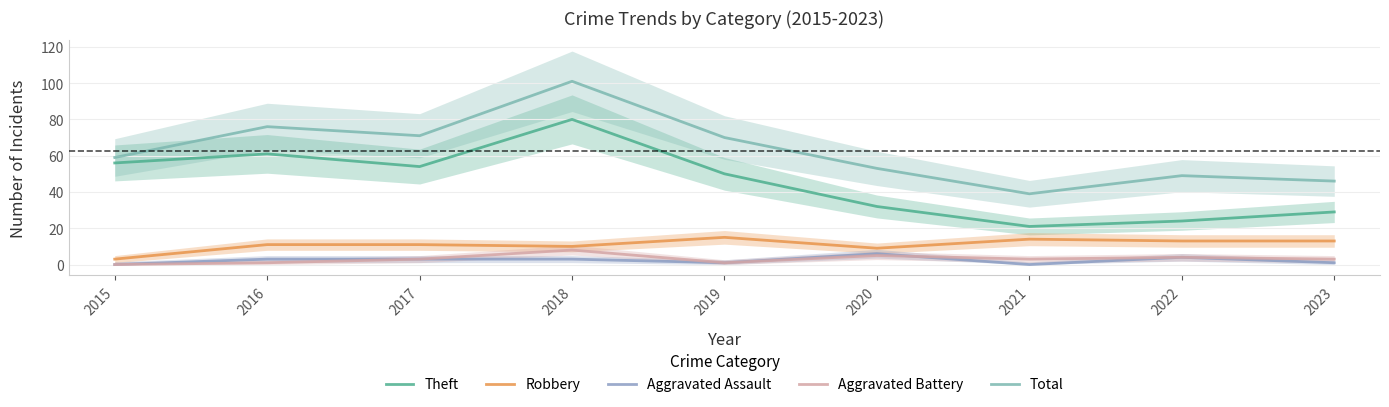

How many values in the Robbery series exceed 11?

4